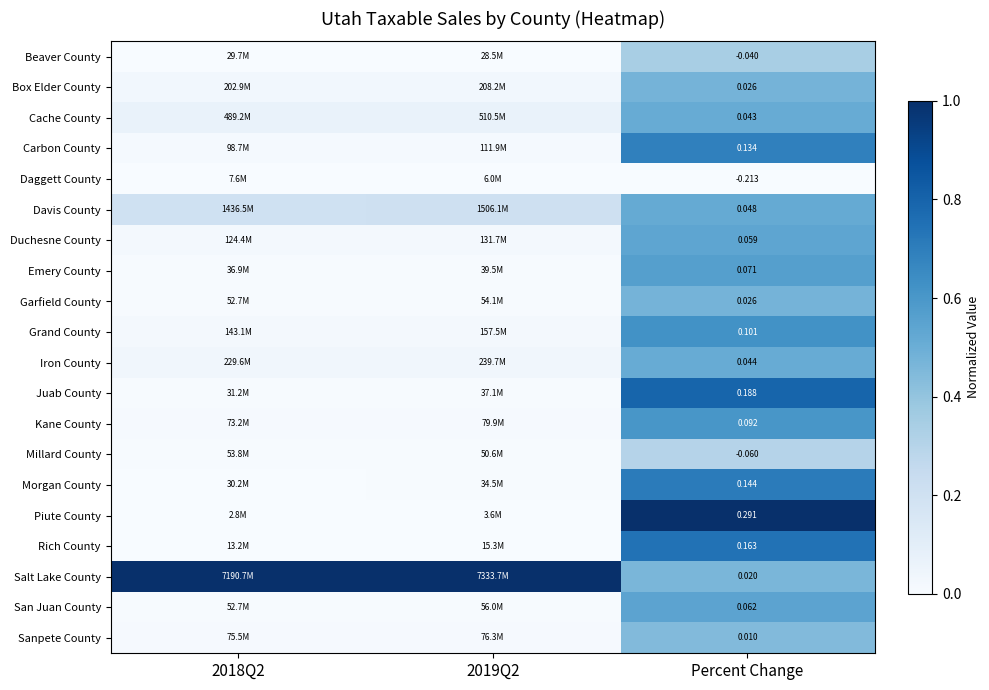

The Rich County series shows 0.0 at 2018Q2. True or false?

False